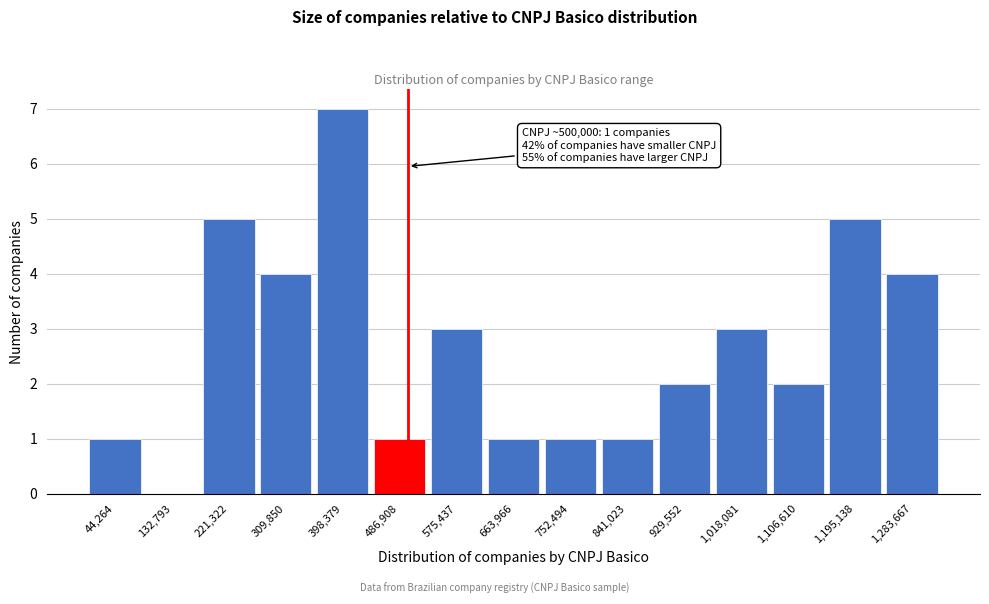

Over which range of the x-axis is the bar tallest?

350000 to 440000